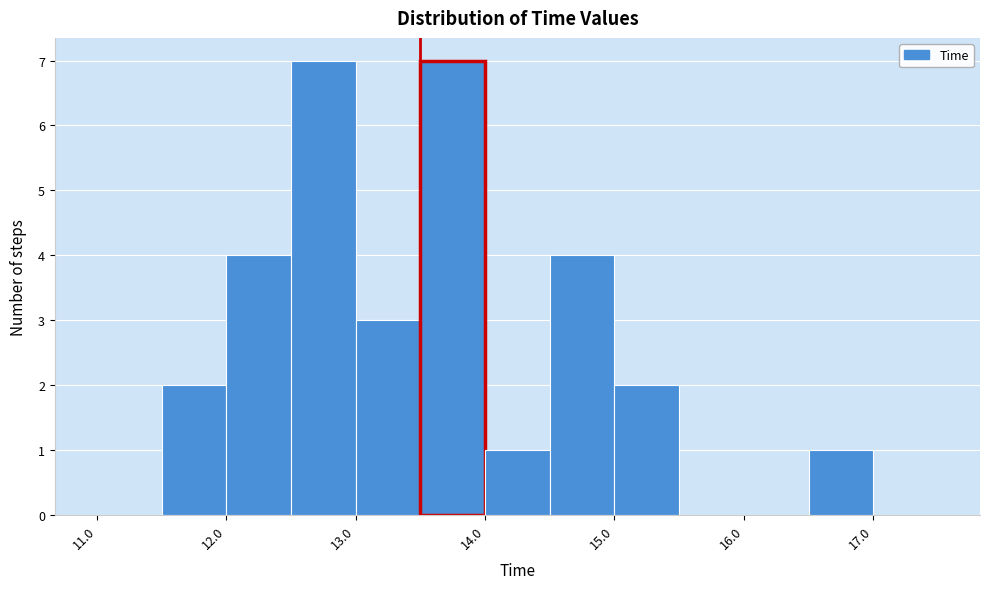

What is the height of the bar covering 15.0 to 15.5 on the x-axis? The values are not printed on the chart, so give them approximately, as read against the axis.

2